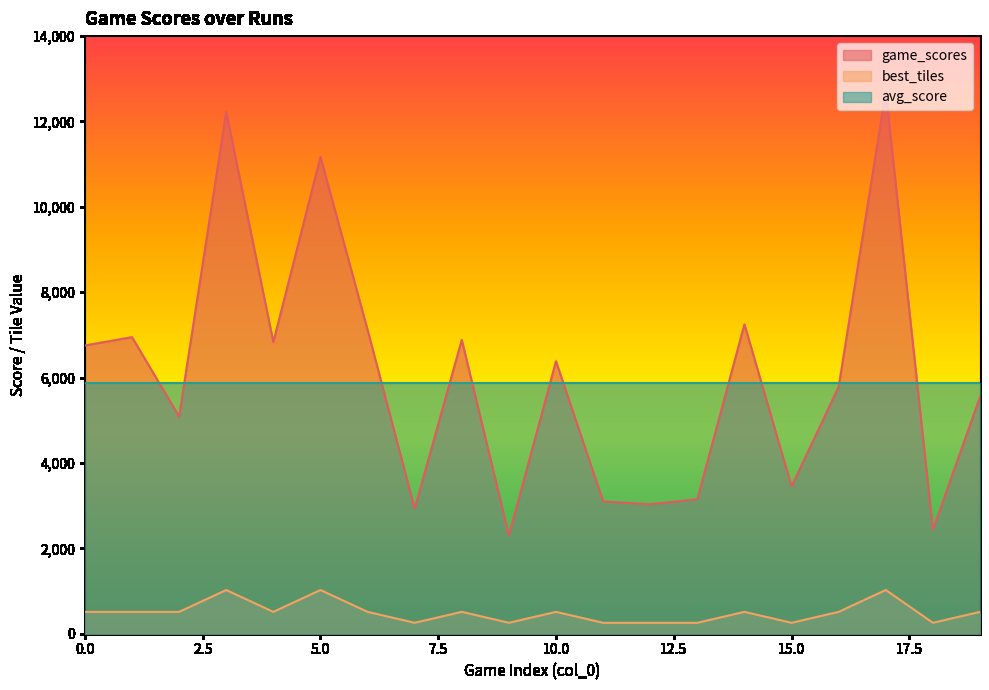

Which series has the widest spread of values?

game_scores